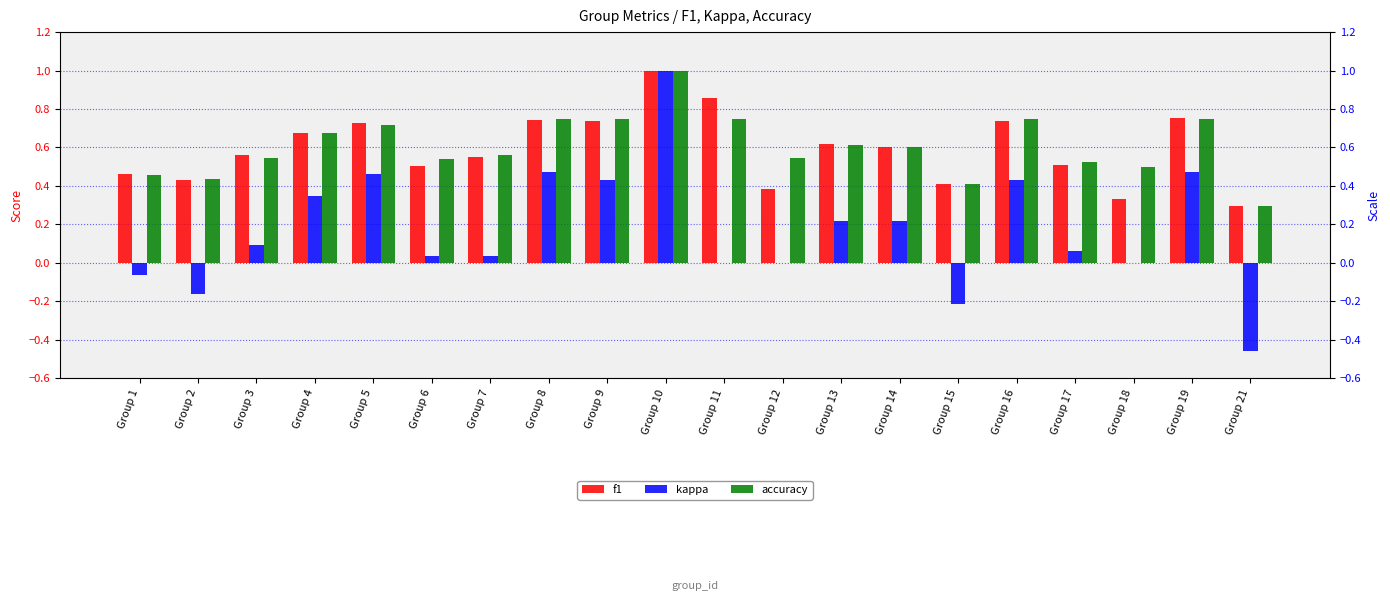

At which label does accuracy reach its peak?

Group 10